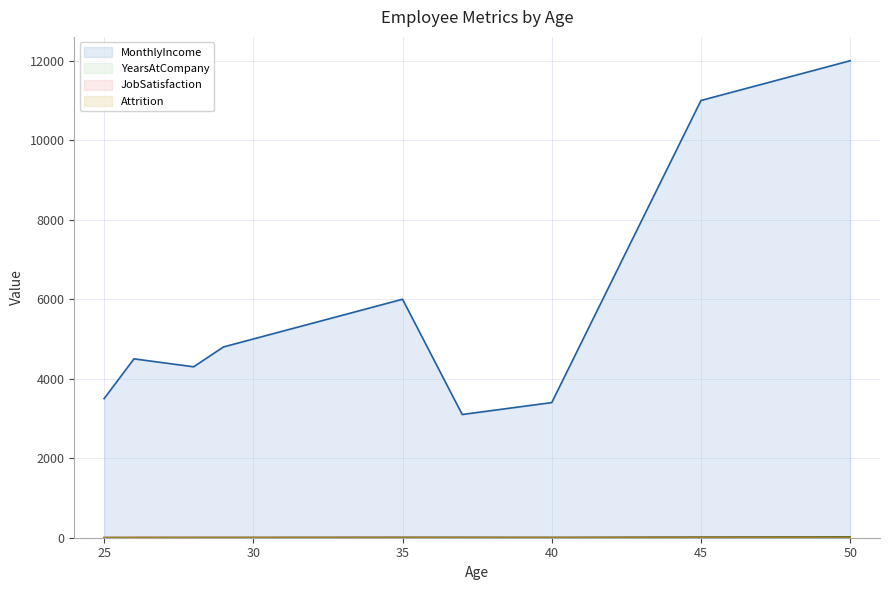

Reading left to right, list all the values displayed in this chart.

MonthlyIncome: 25=3500	26=4500	28=4300	29=4800	30=5000	35=6000	37=3100	40=3400	45=11000	50=12000
YearsAtCompany: 25=2	26=2	28=3	29=4	30=5	35=8	37=9	40=6	45=15	50=20
JobSatisfaction: 25=1	26=3	28=3	29=3	30=2	35=4	37=2	40=2	45=4	50=4
Attrition: 25=1	26=1	28=1	29=1	30=0	35=0	37=0	40=0	45=0	50=0